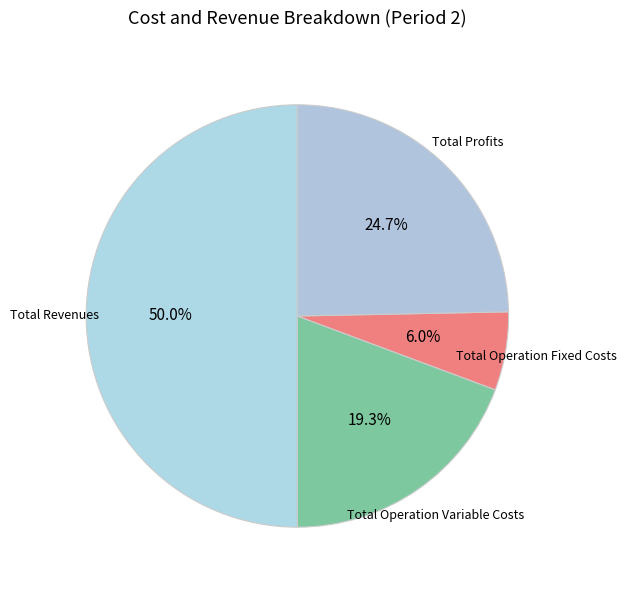

To the nearest percent, what is the average slice percentage?

25%